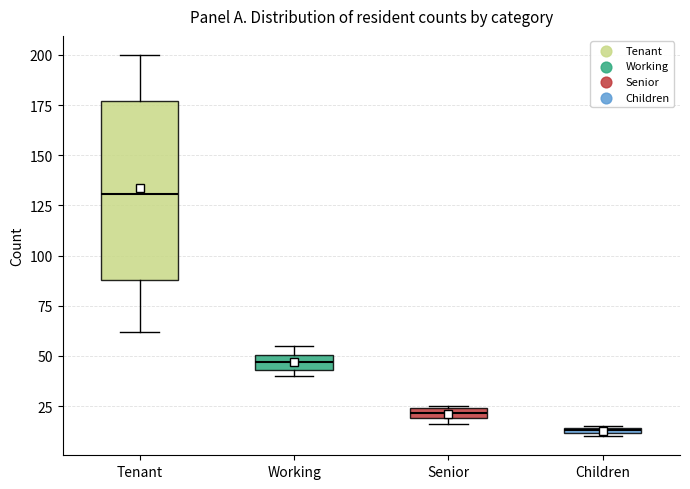

Which box has the lowest median line?

Children